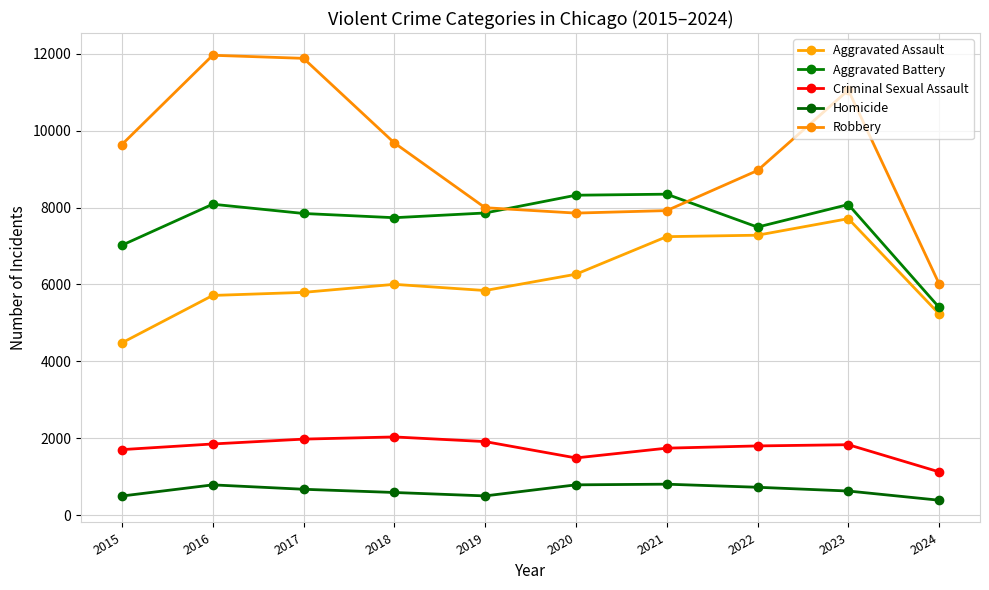

What is the difference between the Homicide values at 2015 and 2024?

109